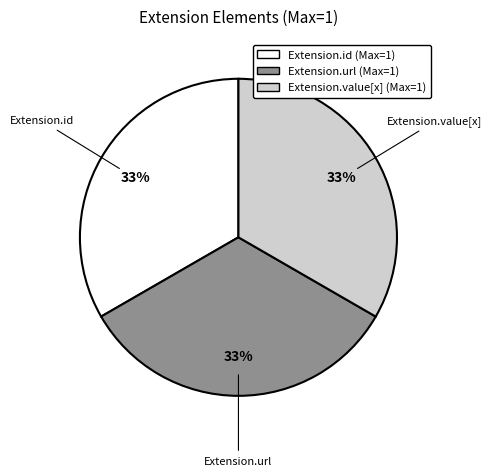

Is there any slice that represents more than half of the pie?

No